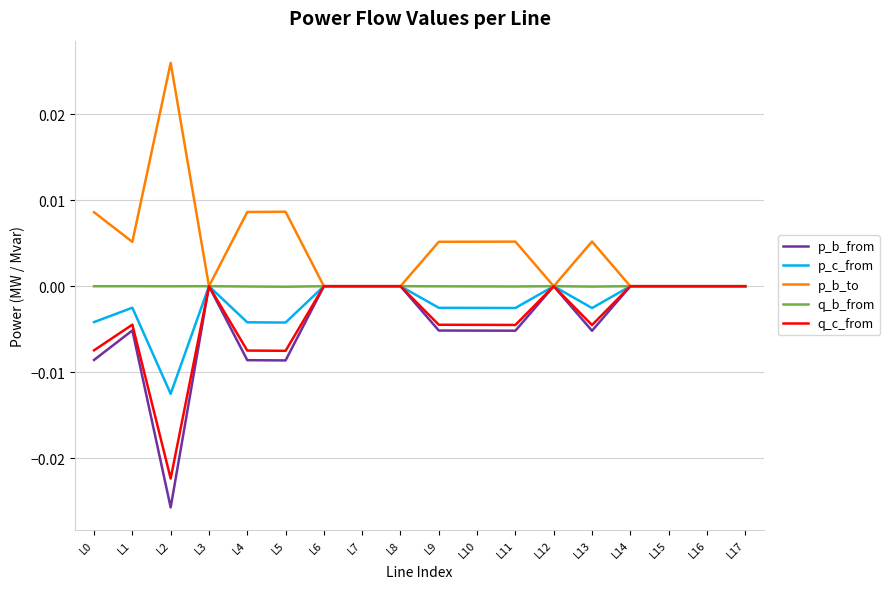

Rank the series at L2 from highest to lowest value.

p_b_to, q_b_from, p_c_from, q_c_from, p_b_from